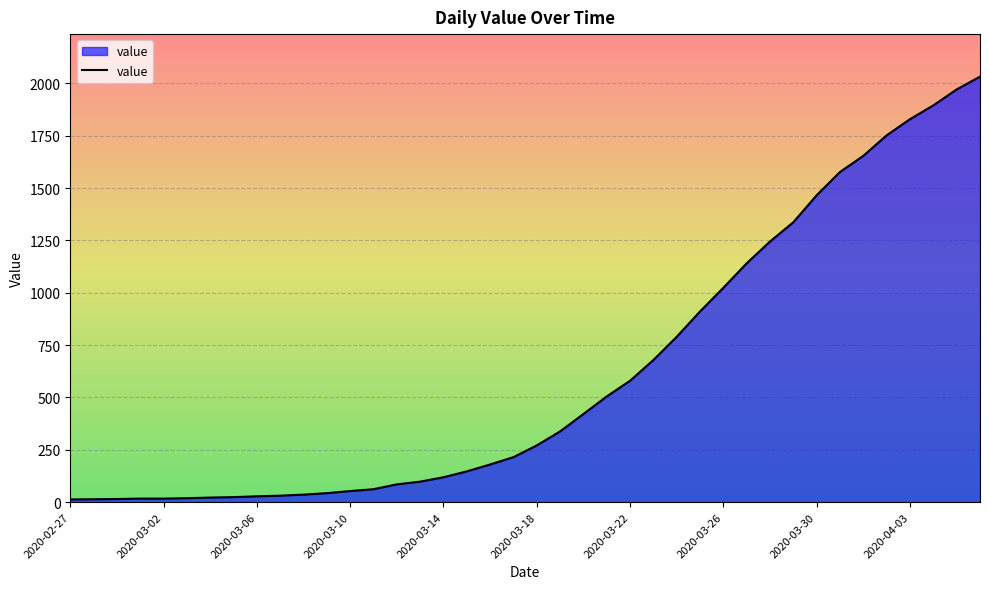

What is the difference between the maximum and minimum values?

2019